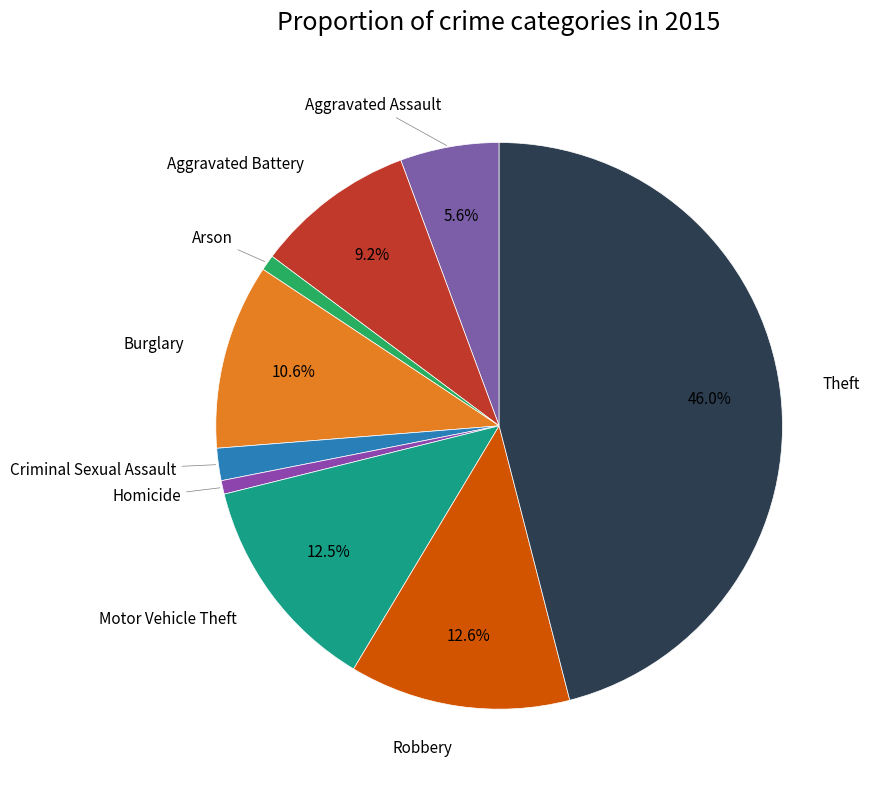

Rank the categories by value from highest to lowest.

Theft, Robbery, Motor Vehicle Theft, Burglary, Aggravated Battery, Aggravated Assault, Criminal Sexual Assault, Arson, Homicide